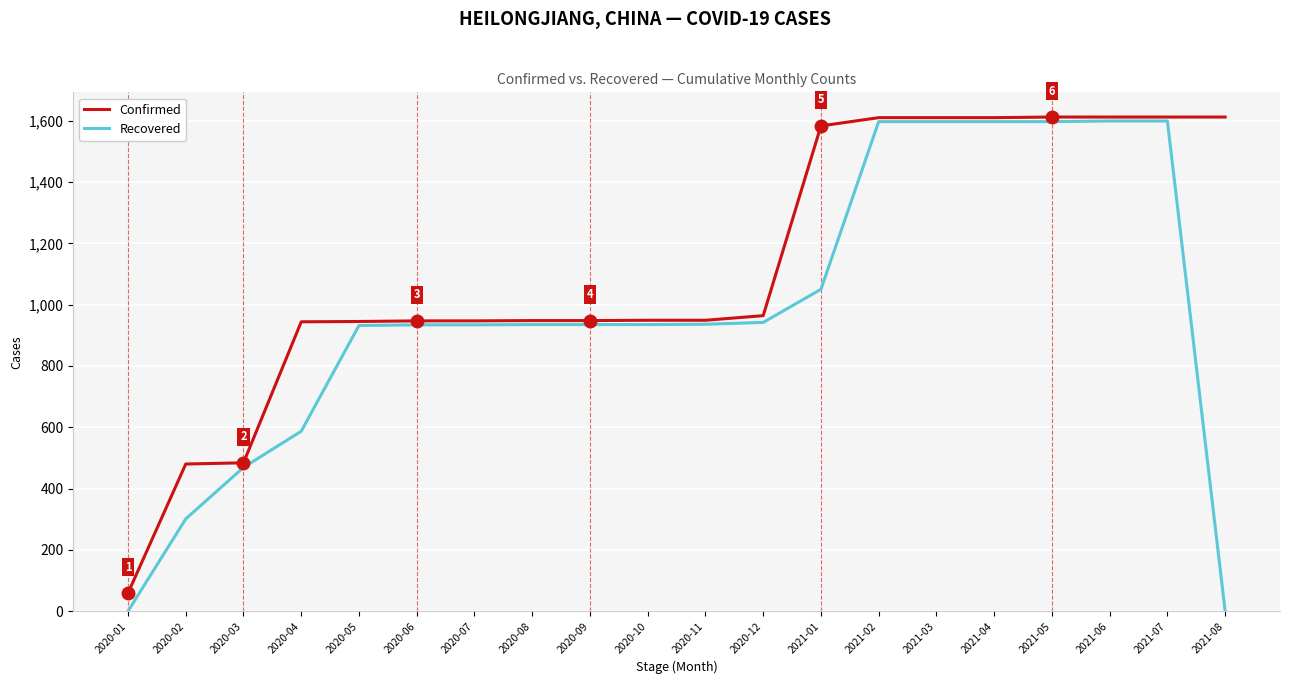

Is the value of Recovered at 2020-12 greater than the value of Confirmed at 2021-03?

No